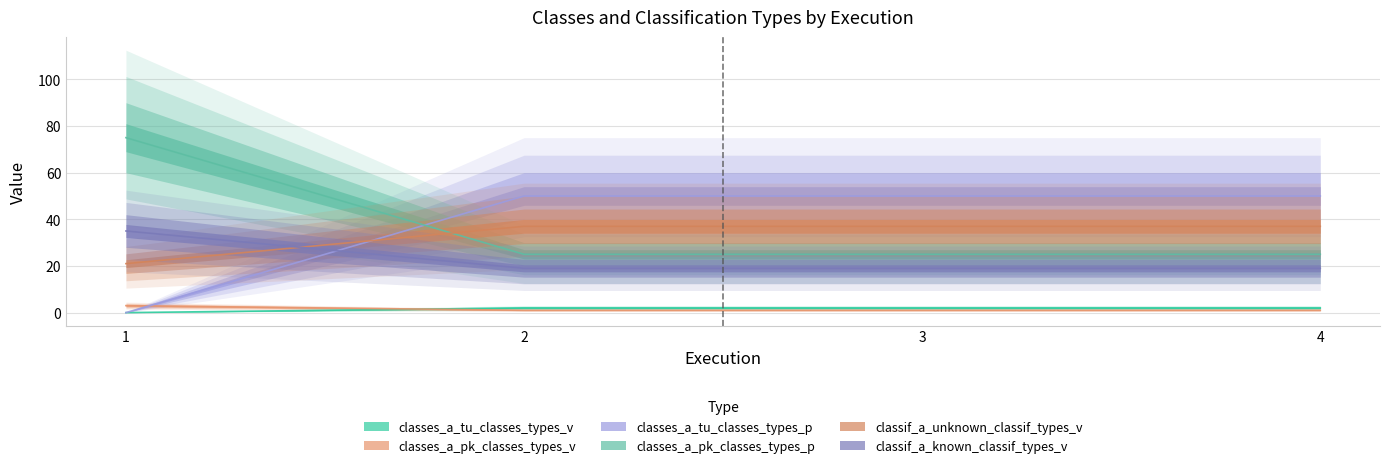

True or false: classif_a_known_classif_types_v has a value of 26 at 4.

False